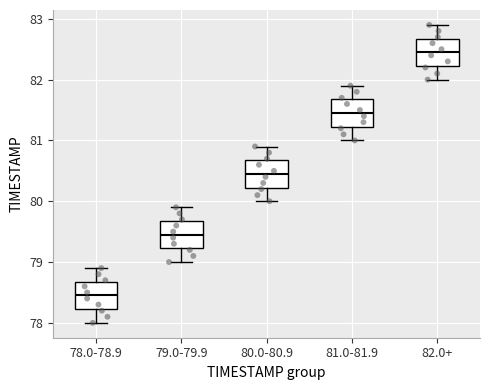

Which box has the lowest median line?

78.0-78.9